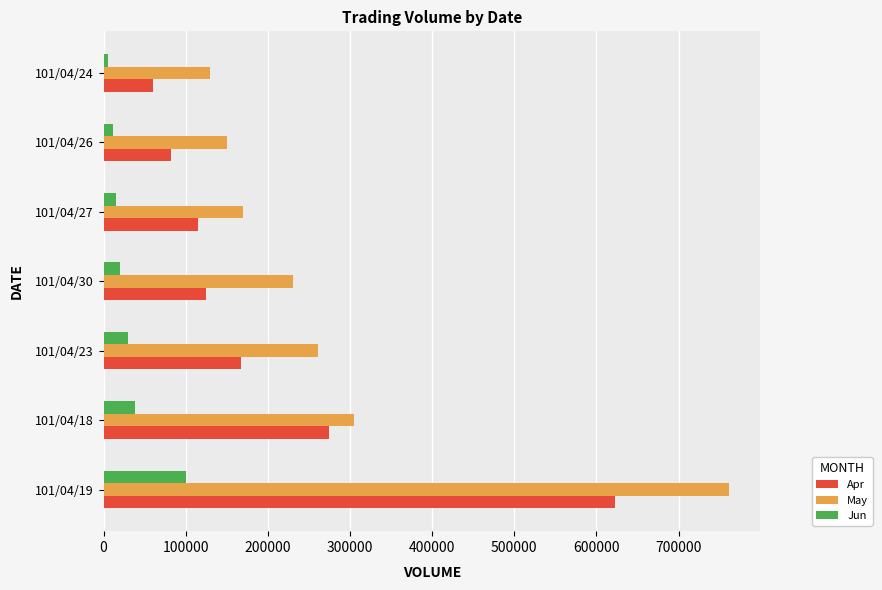

Is the value of May at 101/04/19 greater than the value of Jun at 101/04/18?

Yes